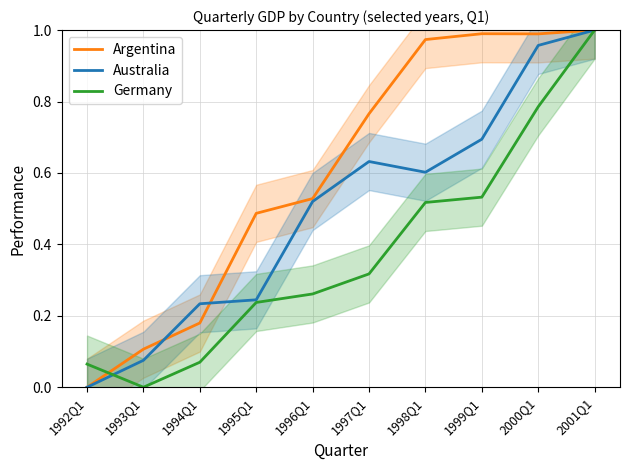

True or false: Argentina has a value of 0.5 at 1995Q1.

True